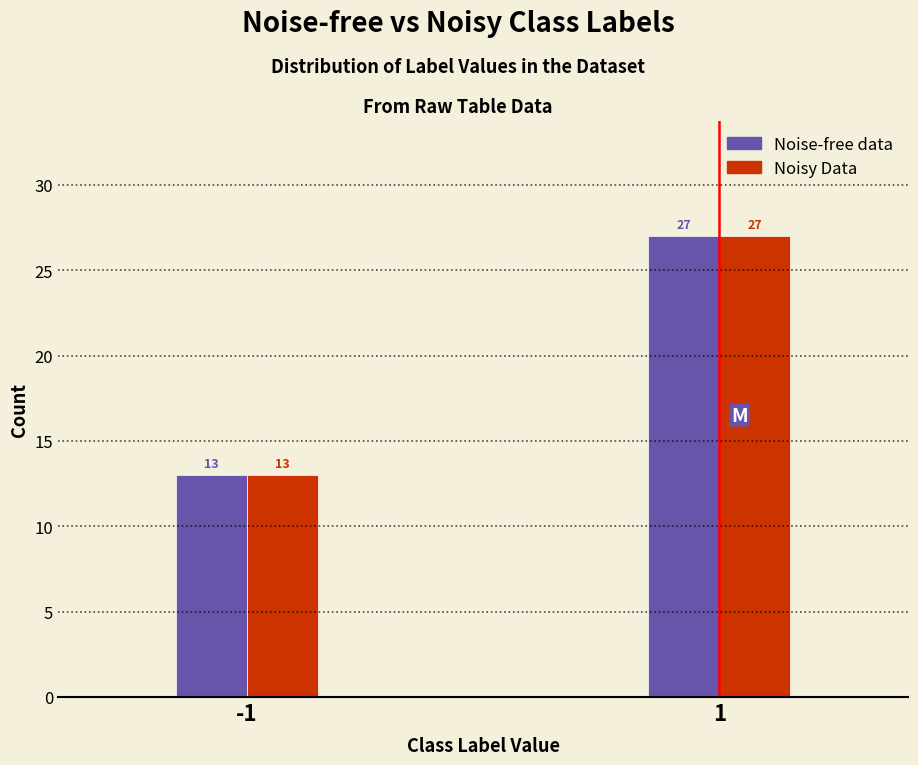

Reading right to left, transcribe all the data shown in this chart.

Noise-free data: 27	13
Noisy Data: 27	13